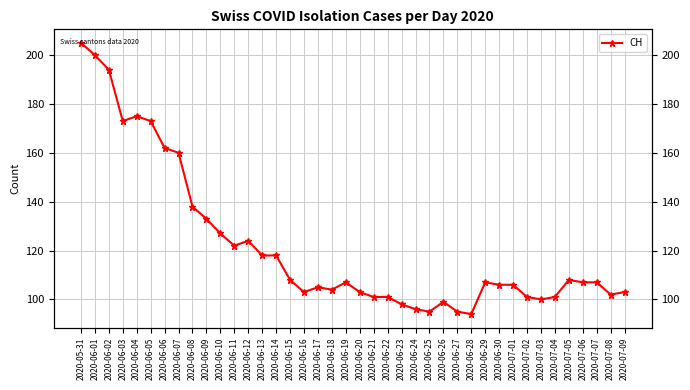

Between 2020-07-07 and 2020-06-30, which is larger?

2020-07-07